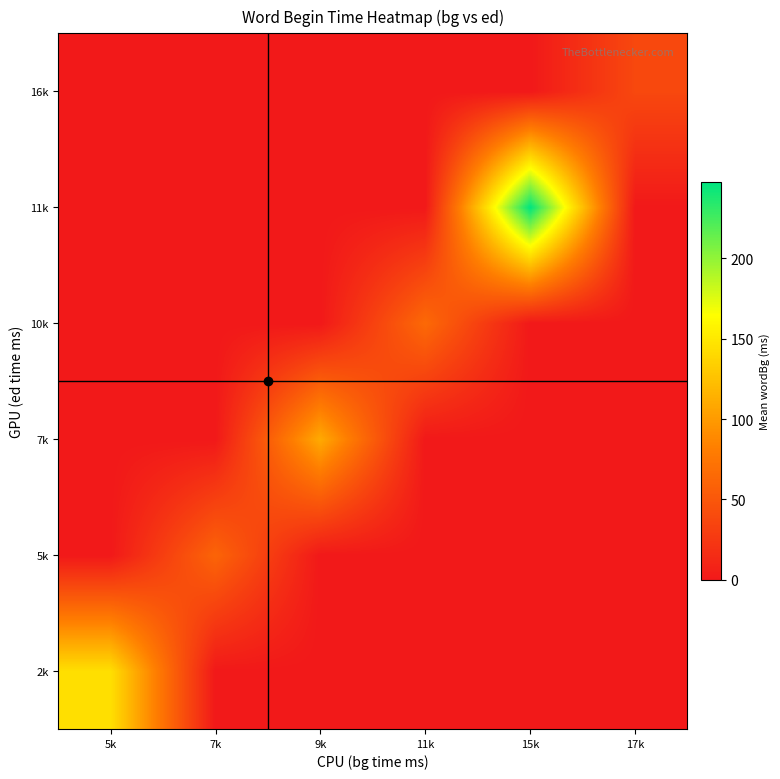

Count the number of categories in the chart.

6